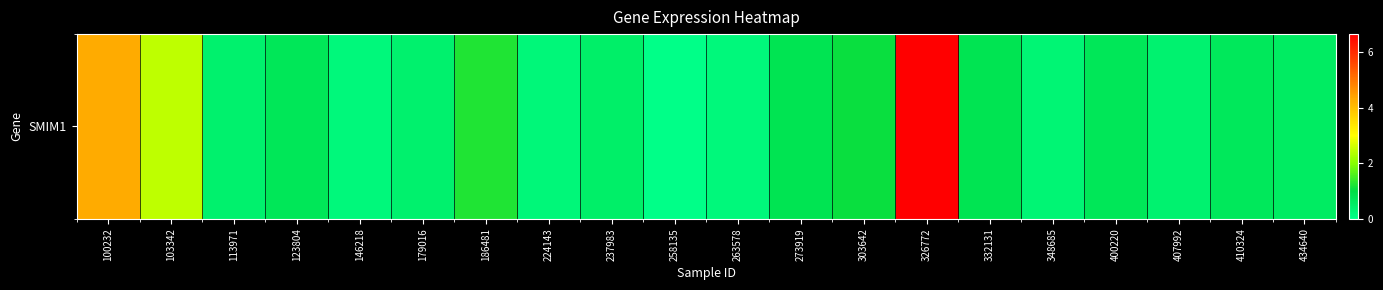

The value at 113971 is 0.4. True or false?

True